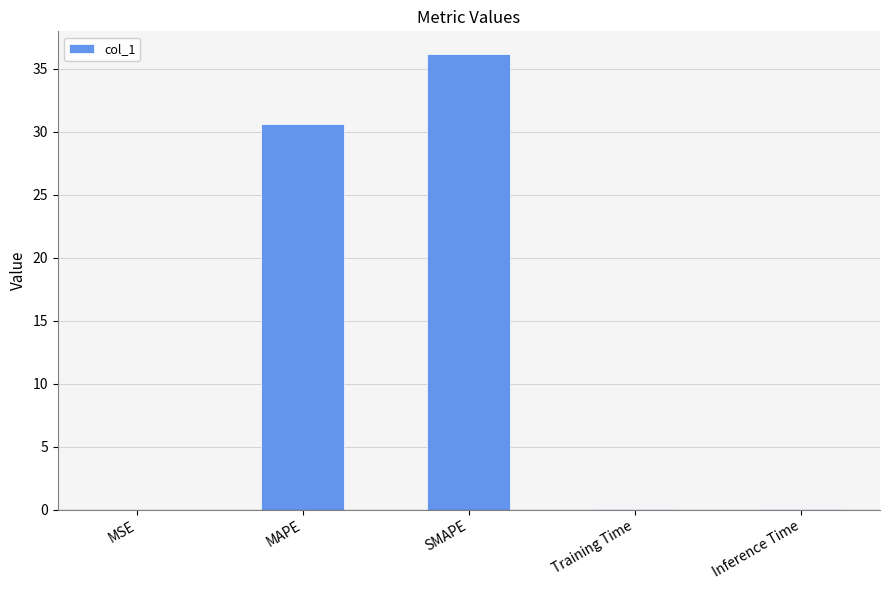

At which label is the value closest to 18?

MAPE